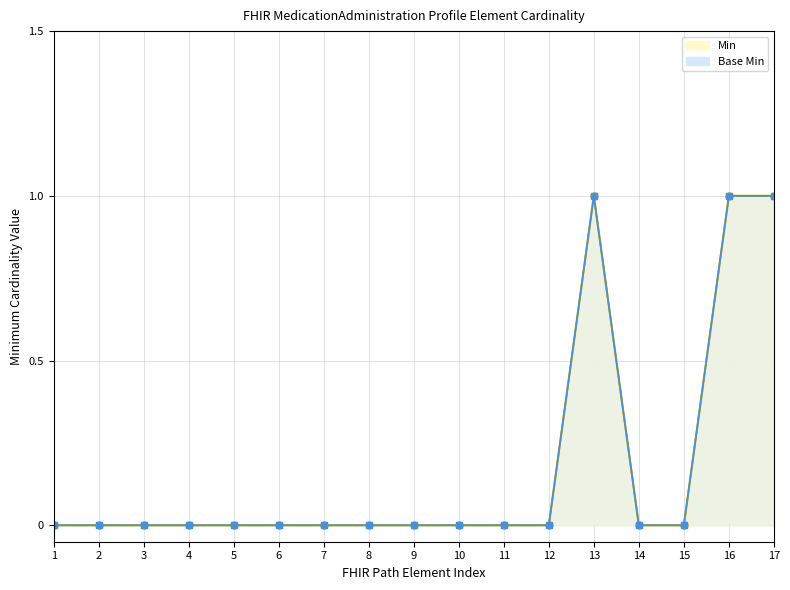

How many lines are shown in the chart?

2